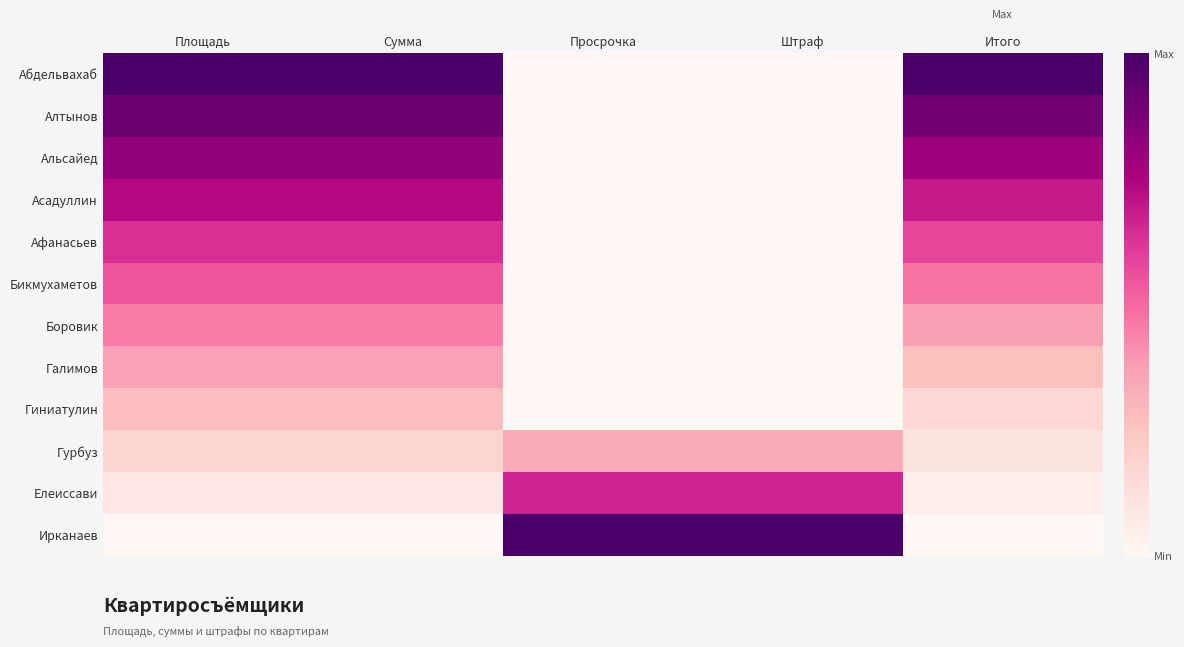

Reading left to right, extract all data points from this chart.

Абдельвахаб: Площадь=1.0	Сумма=1.0	Просрочка=0.0	Штраф=0.0	Итого=1.0
Алтынов: Площадь=0.9	Сумма=0.9	Просрочка=0.0	Штраф=0.0	Итого=0.9
Альсайед: Площадь=0.8	Сумма=0.8	Просрочка=0.0	Штраф=0.0	Итого=0.8
Асадуллин: Площадь=0.7	Сумма=0.7	Просрочка=0.0	Штраф=0.0	Итого=0.7
Афанасьев: Площадь=0.6	Сумма=0.6	Просрочка=0.0	Штраф=0.0	Итого=0.6
Бикмухаметов: Площадь=0.5	Сумма=0.5	Просрочка=0.0	Штраф=0.0	Итого=0.5
Боровик: Площадь=0.5	Сумма=0.5	Просрочка=0.0	Штраф=0.0	Итого=0.4
Галимов: Площадь=0.4	Сумма=0.4	Просрочка=0.0	Штраф=0.0	Итого=0.3
Гиниатулин: Площадь=0.3	Сумма=0.3	Просрочка=0.0	Штраф=0.0	Итого=0.2
Гурбуз: Площадь=0.2	Сумма=0.2	Просрочка=0.3	Штраф=0.3	Итого=0.1
Елеиссави: Площадь=0.1	Сумма=0.1	Просрочка=0.7	Штраф=0.7	Итого=0.1
Ирканаев: Площадь=0.0	Сумма=0.0	Просрочка=1.0	Штраф=1.0	Итого=0.0